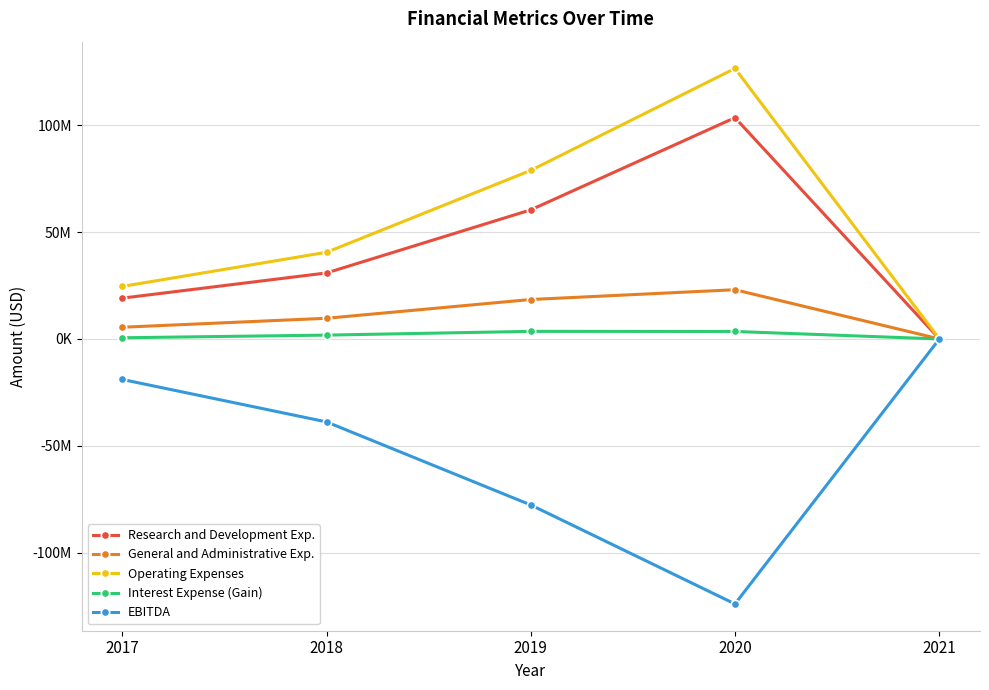

True or false: Research and Development Exp. and Interest Expense (Gain) intersect in this chart.

False